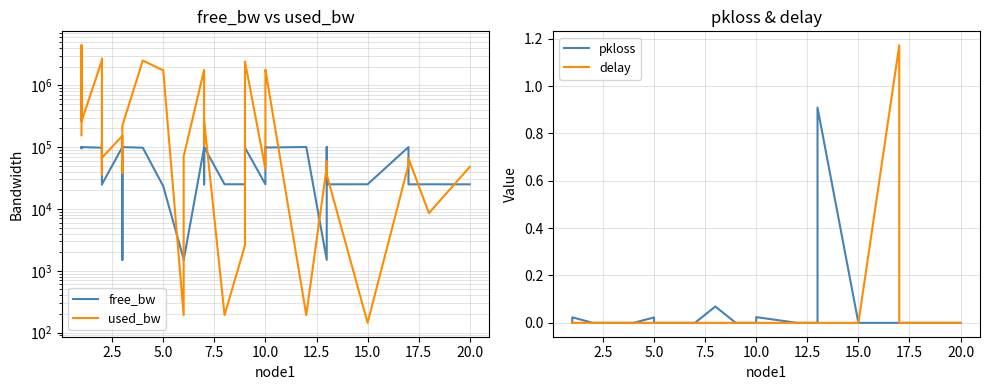

Which series has the largest total across all categories?

used_bw